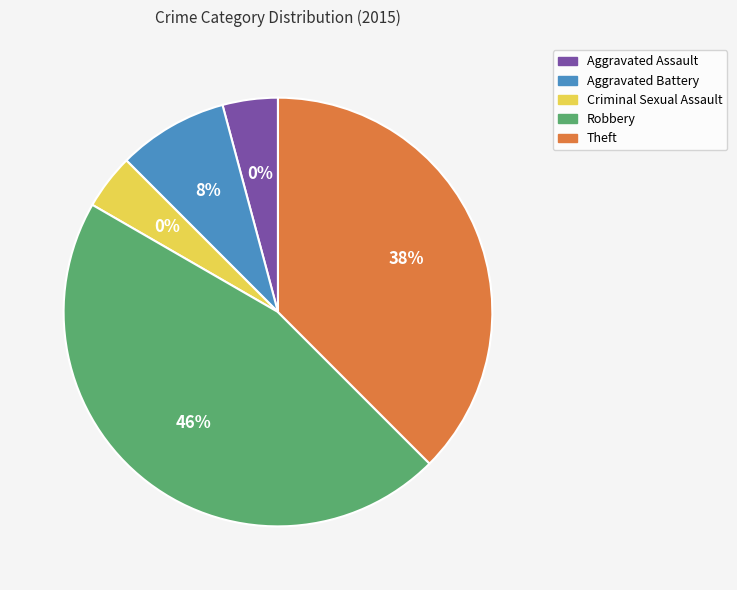

True or false: Robbery accounts for 46% of the total.

True